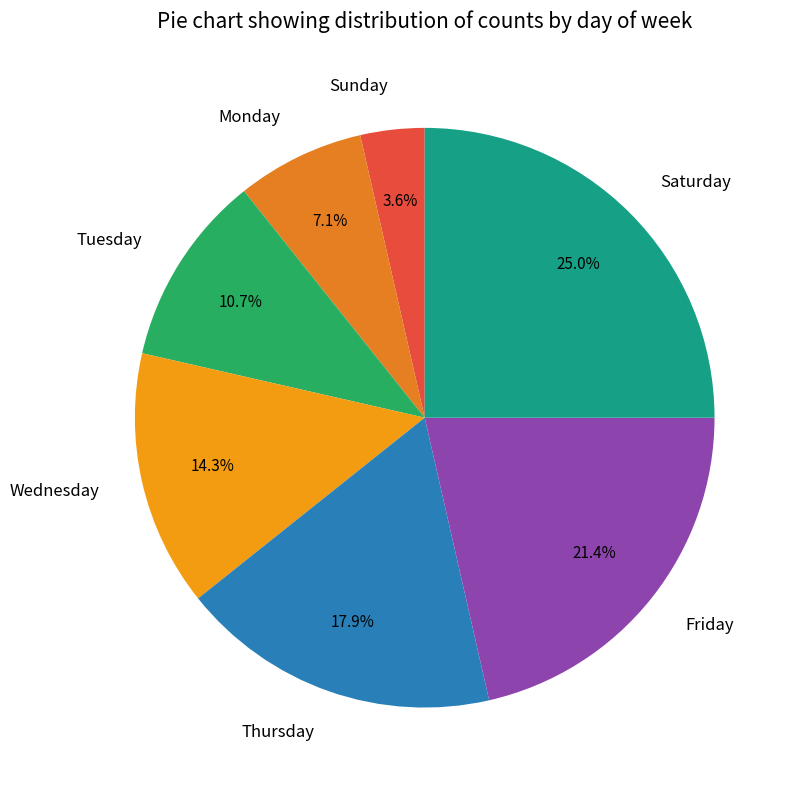

What is the ratio of the value at Monday to the value at Sunday?

2.0